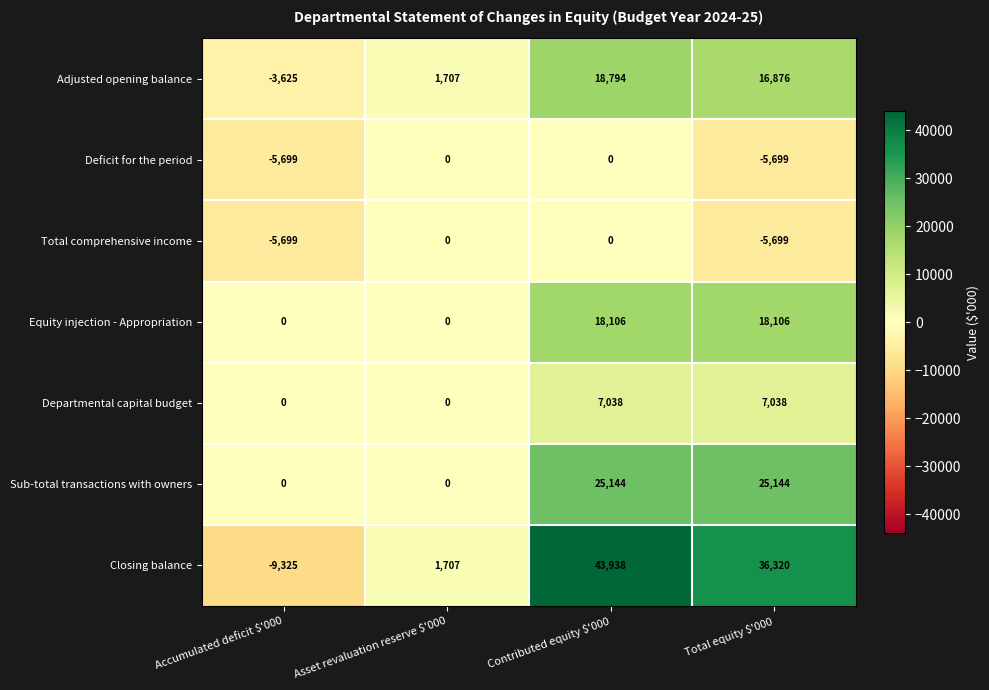

Read the Departmental capital budget value at Total equity $'000, to the nearest 50.

7050